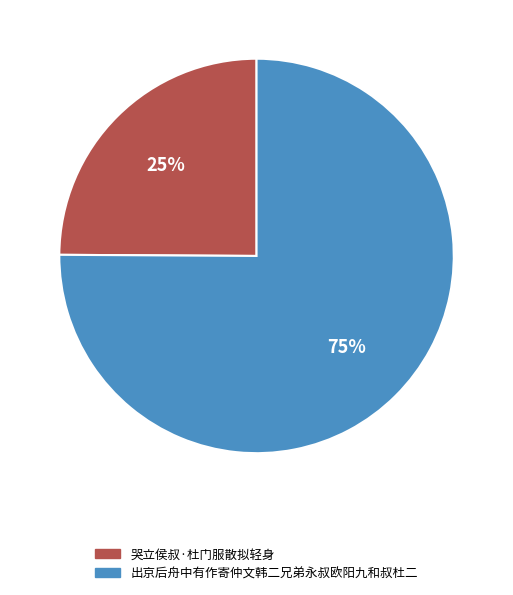

How many slices are in this pie chart?

2